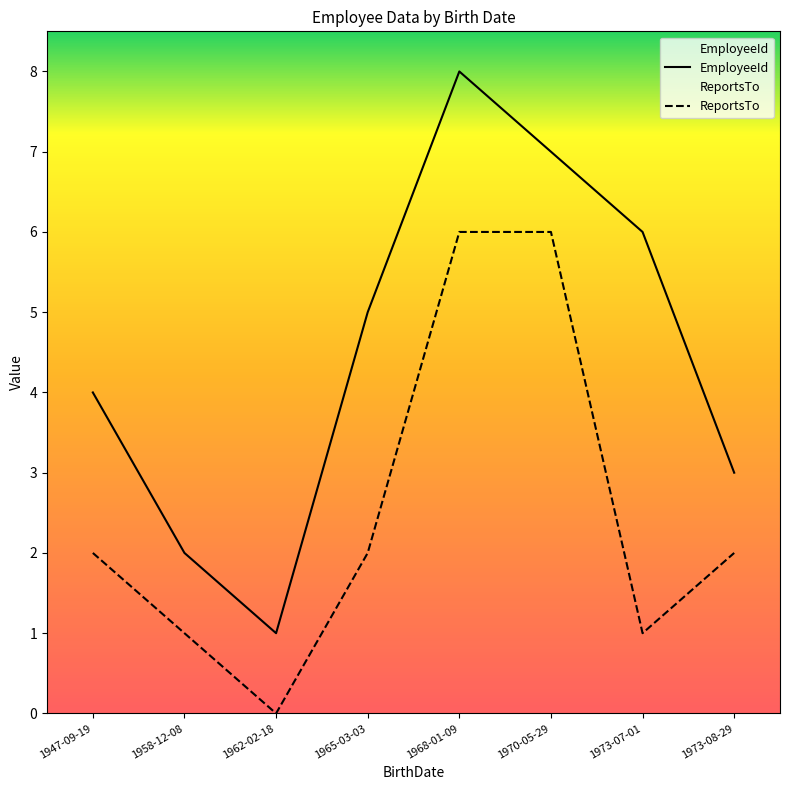

What is the sum of the ReportsTo values at 1968-01-09 and 1947-09-19?

8